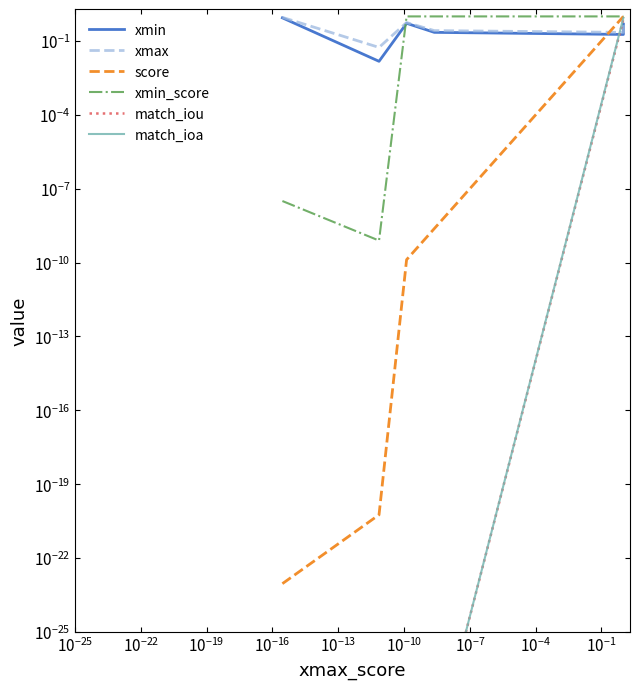

What is the value of the xmin point at the 4th from the left?

0.2